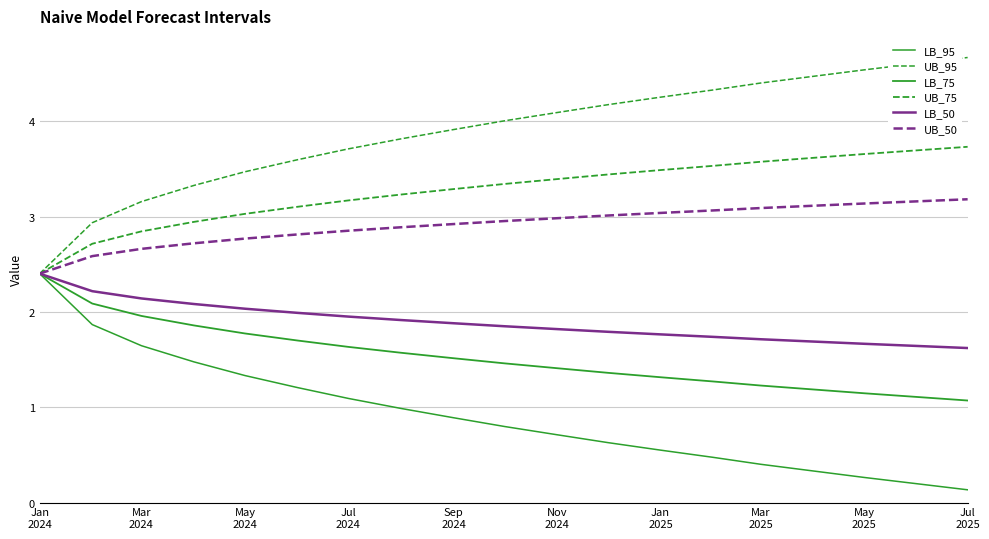

Is this an area chart (filled region under the line)?

No